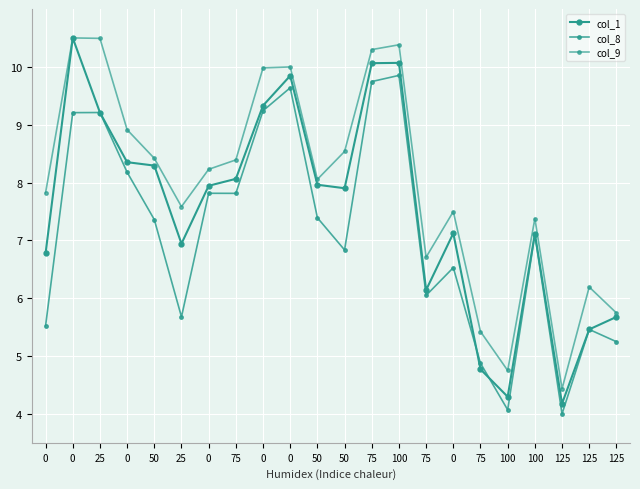

What is the highest value of the col_1 series?

10.5